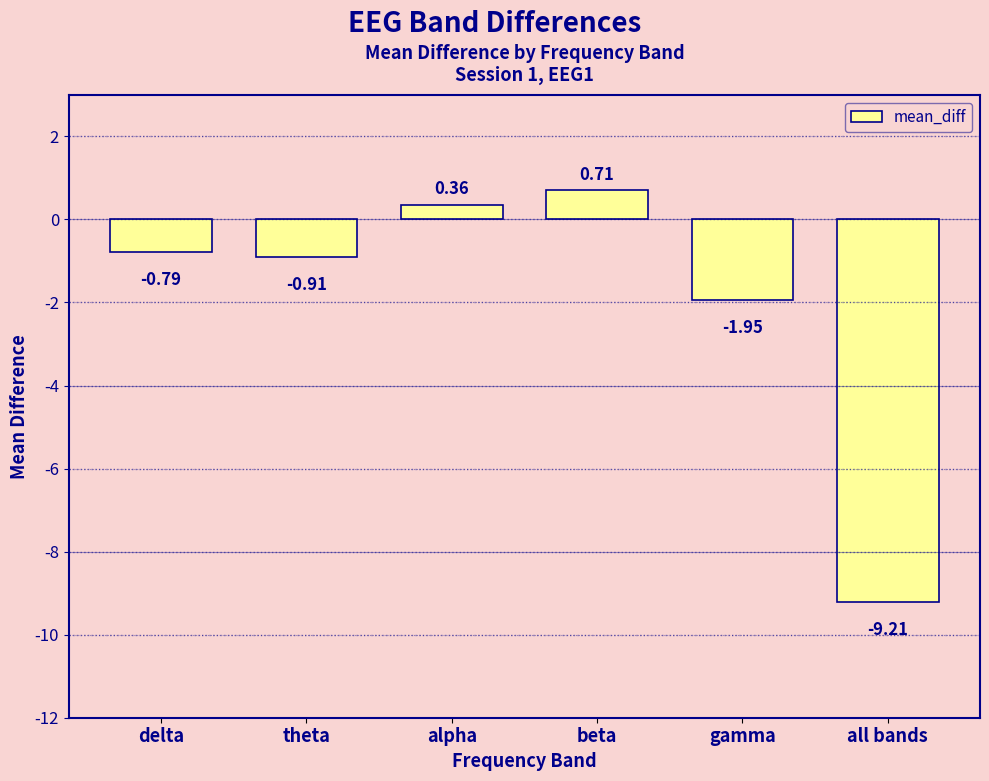

At which label does the data first exceed 0?

alpha